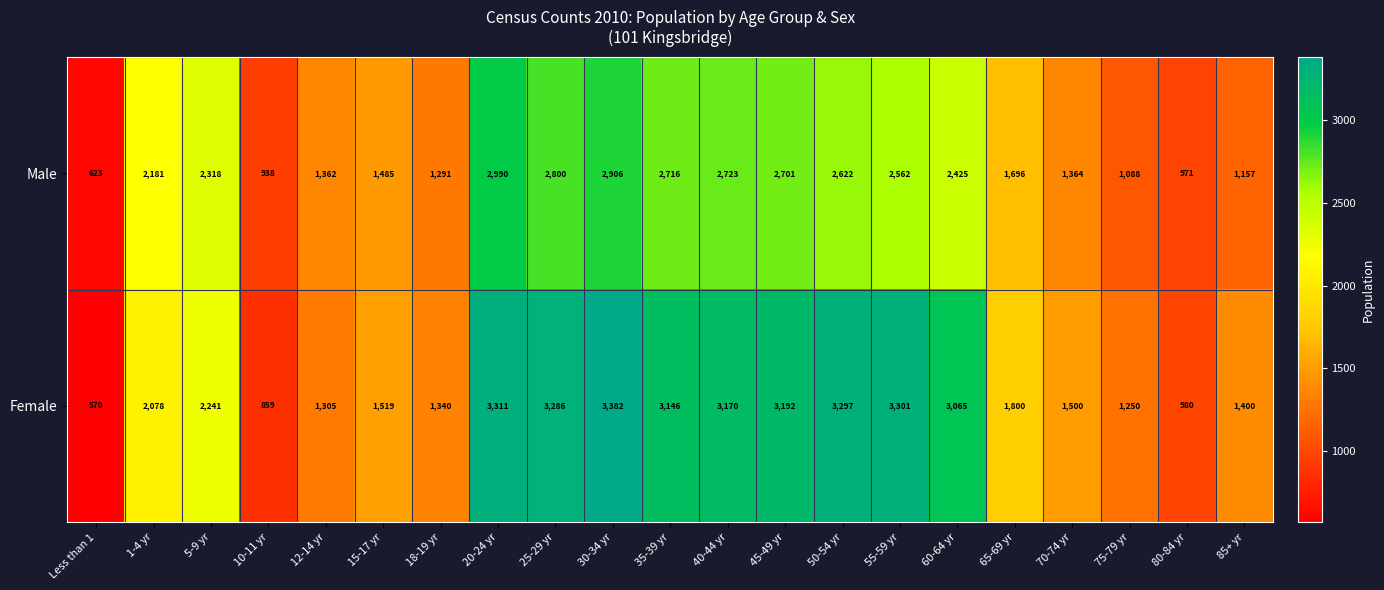

How many series are shown in this chart?

2